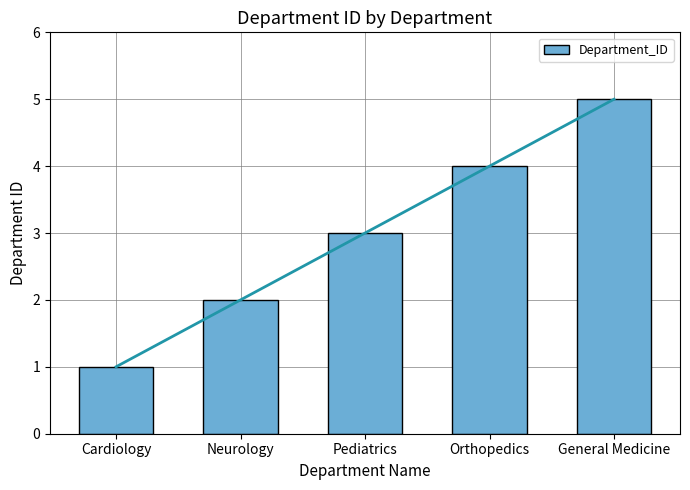

What is the sum of the values at General Medicine and Cardiology?

6